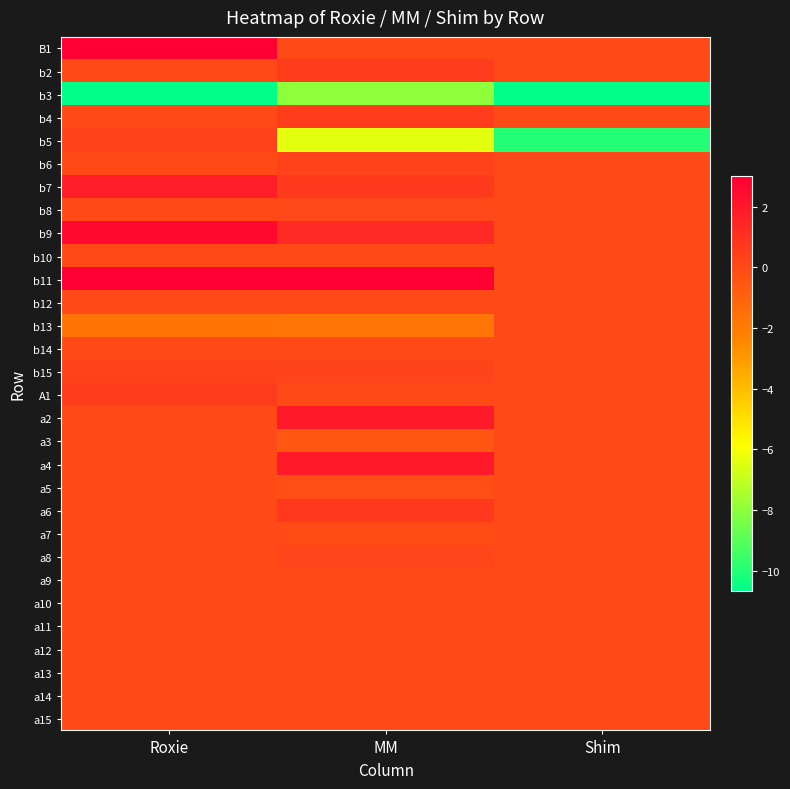

Reading left to right, transcribe all the data shown in this chart.

B1: Roxie=10000.0	MM=-0.0	Shim=0.0
b2: Roxie=-0.0	MM=0.5	Shim=0.0
b3: Roxie=-13.0	MM=-7.9	Shim=-16.0
b4: Roxie=-0.0	MM=0.6	Shim=0.0
b5: Roxie=0.3	MM=-6.4	Shim=-10.0
b6: Roxie=-0.0	MM=0.3	Shim=0.0
b7: Roxie=1.8	MM=0.6	Shim=0.0
b8: Roxie=0.0	MM=0.1	Shim=0.0
b9: Roxie=2.6	MM=1.2	Shim=0.0
b10: Roxie=0.0	MM=0.0	Shim=0.0
b11: Roxie=3.1	MM=3.0	Shim=0.0
b12: Roxie=0.0	MM=0.0	Shim=0.0
b13: Roxie=-1.7	MM=-1.8	Shim=0.0
b14: Roxie=-0.0	MM=0.0	Shim=0.0
b15: Roxie=0.3	MM=0.2	Shim=0.0
A1: Roxie=0.5	MM=0.0	Shim=0.0
a2: Roxie=0.0	MM=1.9	Shim=0.0
a3: Roxie=0.0	MM=-0.5	Shim=0.0
a4: Roxie=-0.0	MM=2.0	Shim=0.0
a5: Roxie=-0.0	MM=-0.1	Shim=0.0
a6: Roxie=-0.0	MM=0.7	Shim=0.0
a7: Roxie=-0.0	MM=-0.1	Shim=0.0
a8: Roxie=0.0	MM=0.2	Shim=0.0
a9: Roxie=0.0	MM=-0.0	Shim=0.0
a10: Roxie=0.0	MM=0.0	Shim=0.0
a11: Roxie=0.0	MM=0.0	Shim=0.0
a12: Roxie=-0.0	MM=0.0	Shim=0.0
a13: Roxie=0.0	MM=-0.0	Shim=0.0
a14: Roxie=-0.0	MM=-0.0	Shim=0.0
a15: Roxie=0.0	MM=0.0	Shim=0.0